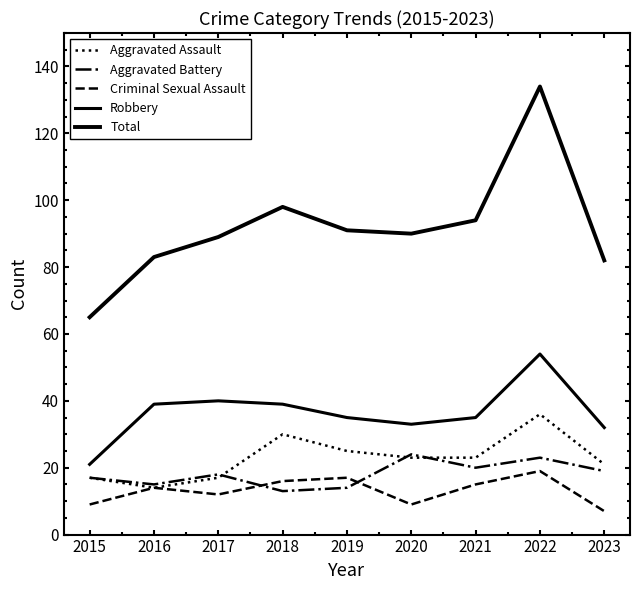

The Aggravated Battery series shows 20 at 2018. True or false?

False